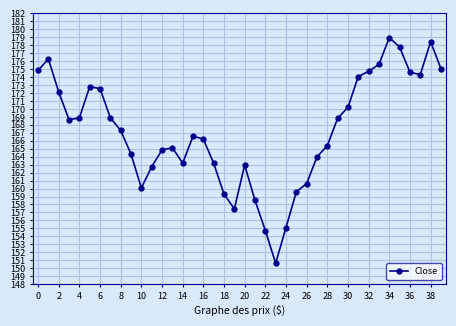

True or false: the data has more than 1 interior local peaks.

True